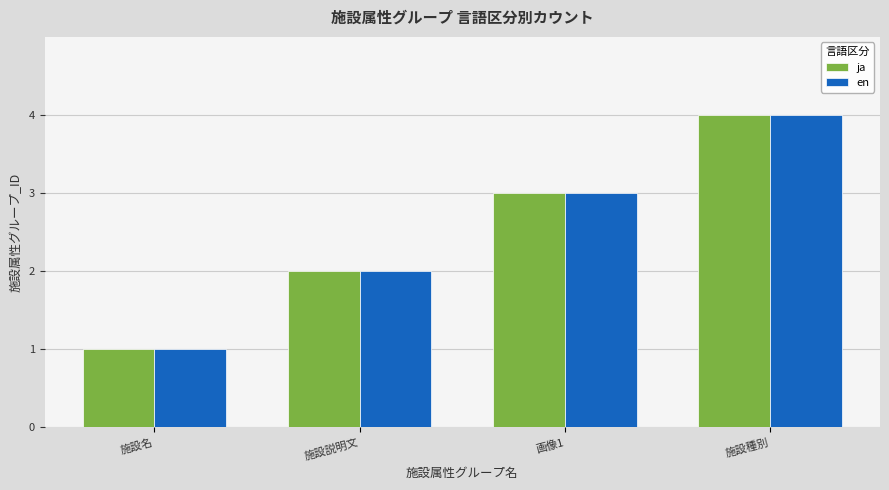

How many distinct data groups are displayed?

2